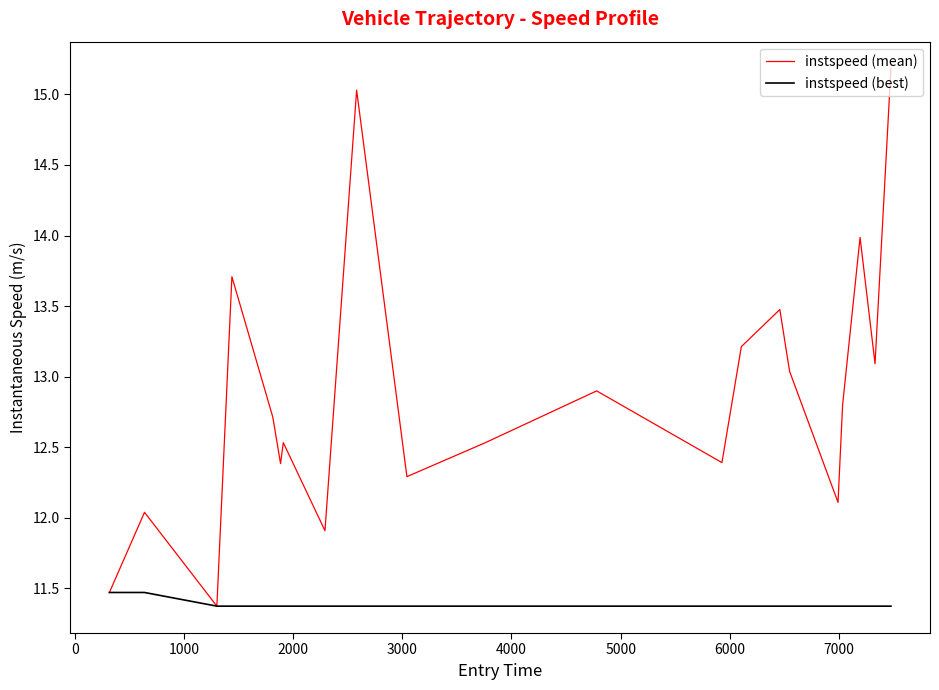

List the series in order of their peak value, highest first.

instspeed (mean), instspeed (best)